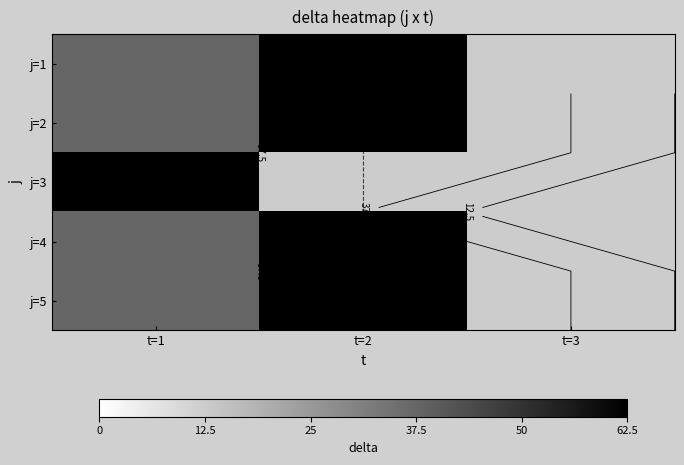

What is the lowest value of the j=4 series?

12.5